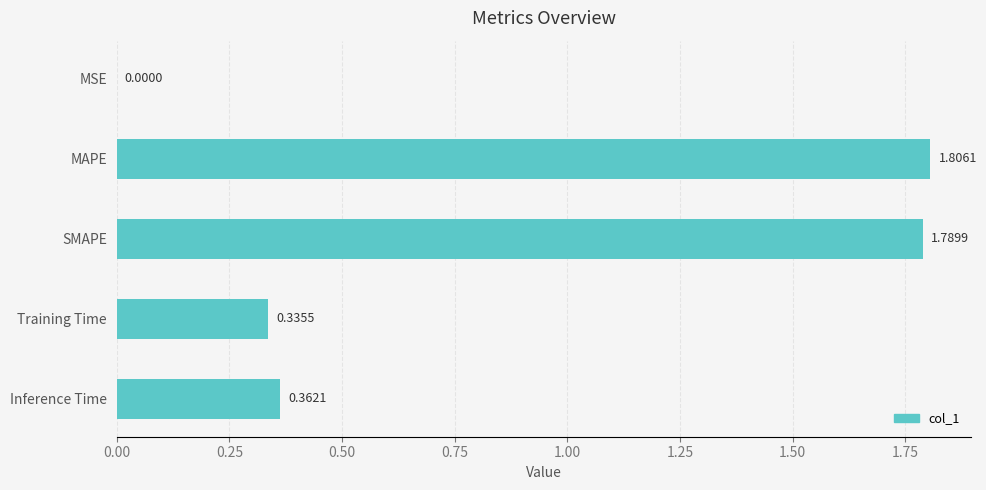

At which category does the chart reach its peak across all series?

MAPE